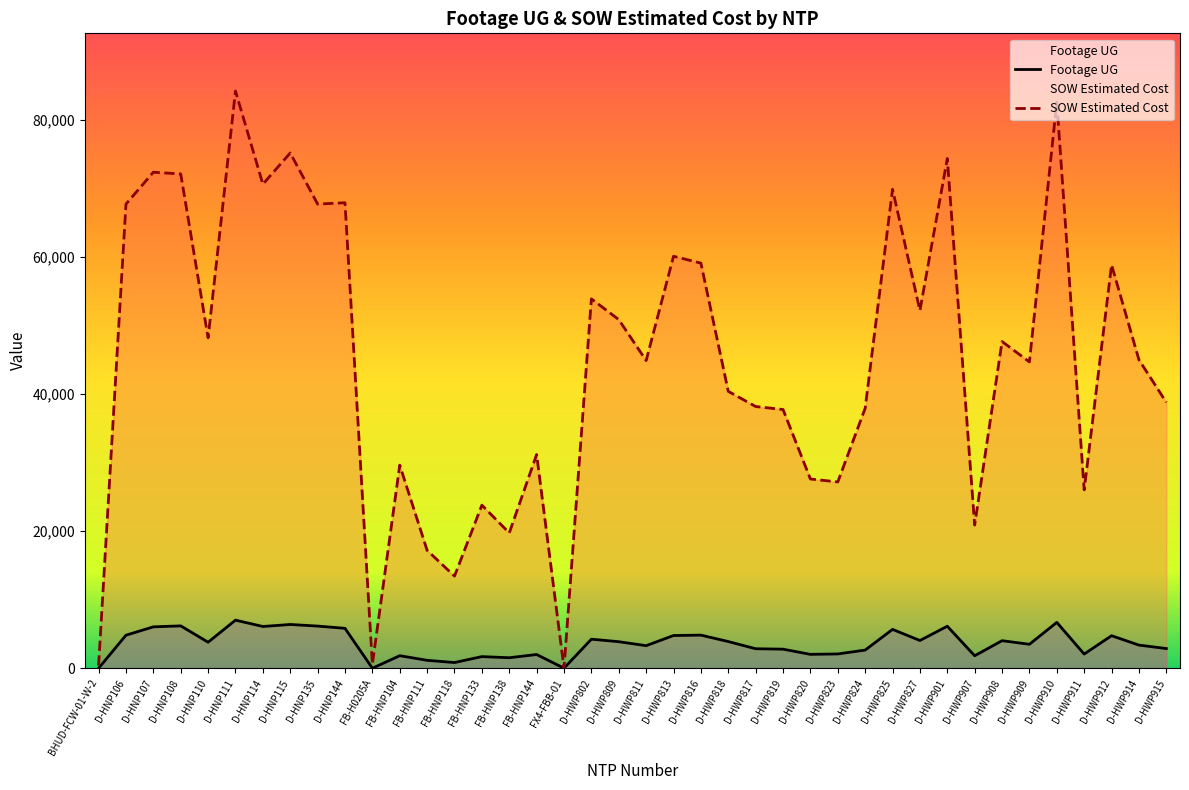

True or false: Footage UG has more than 1 interior local peaks.

True